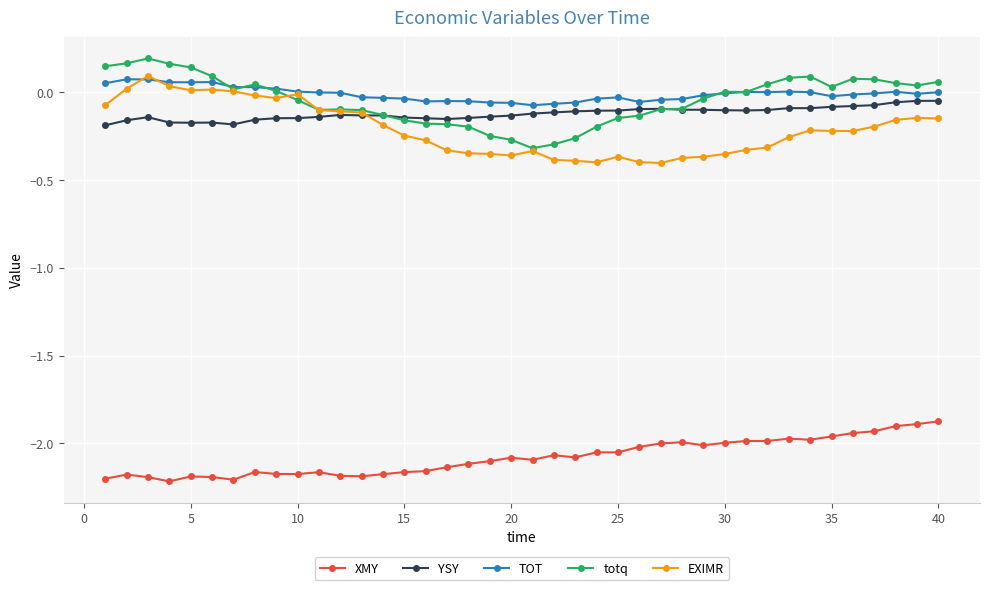

At how many categories does at least one series exceed -1?

40